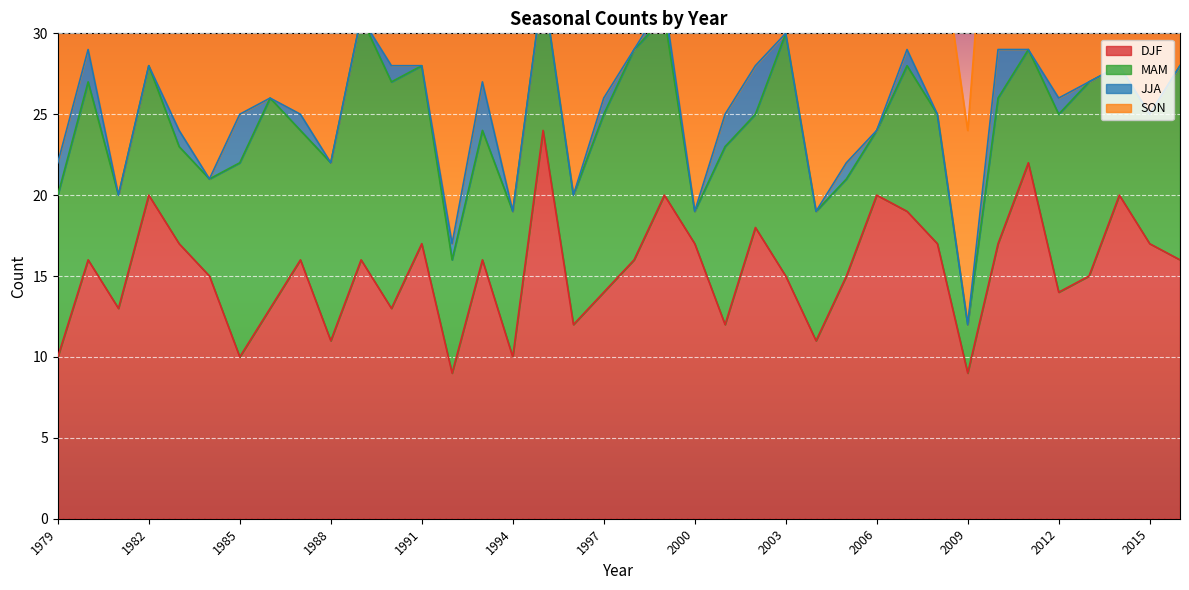

What is the value of the SON point at the 14th from the left?

14